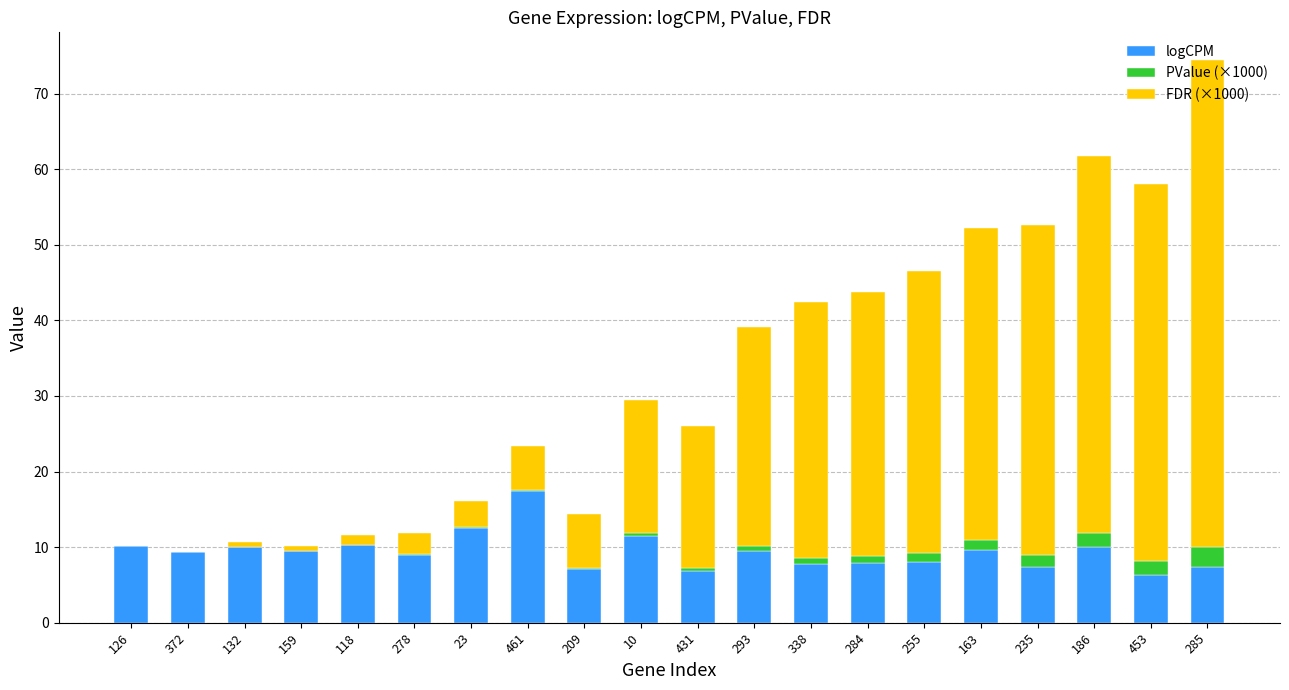

At which category is the sum across all series the highest?

285